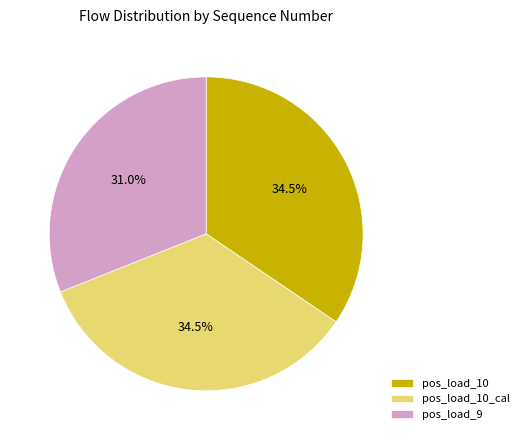

What percentage is NOT represented by pos_load_10?

65.5%